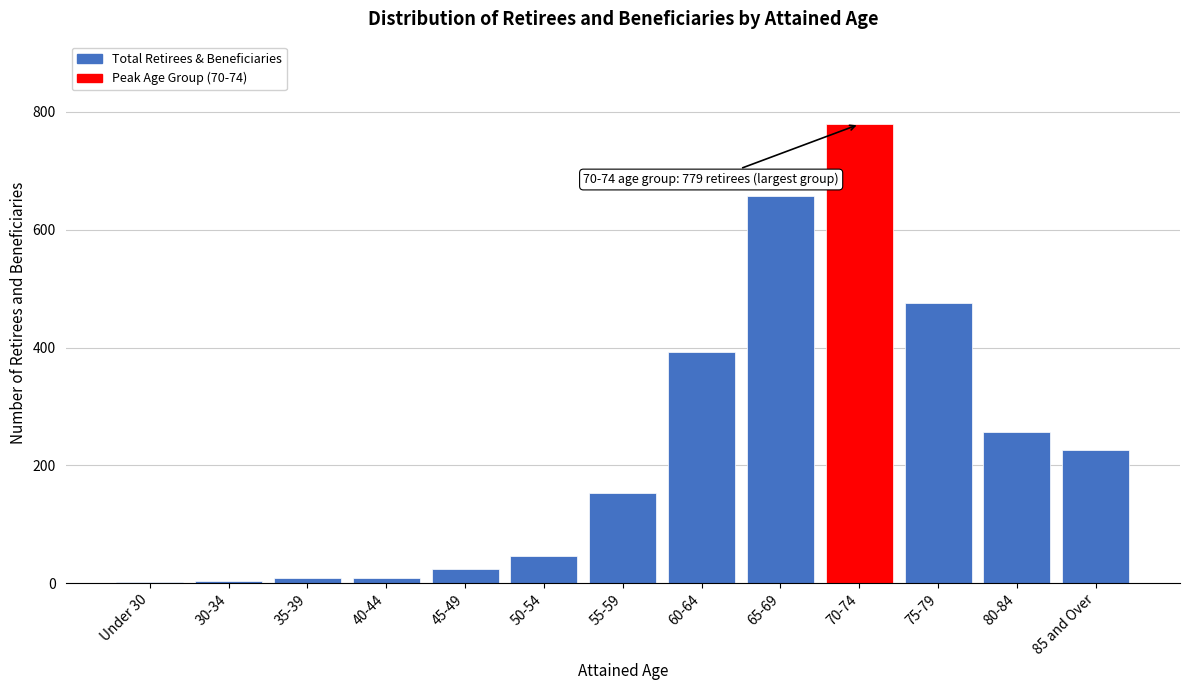

Is it true that the value at 55-59 is 153?

True